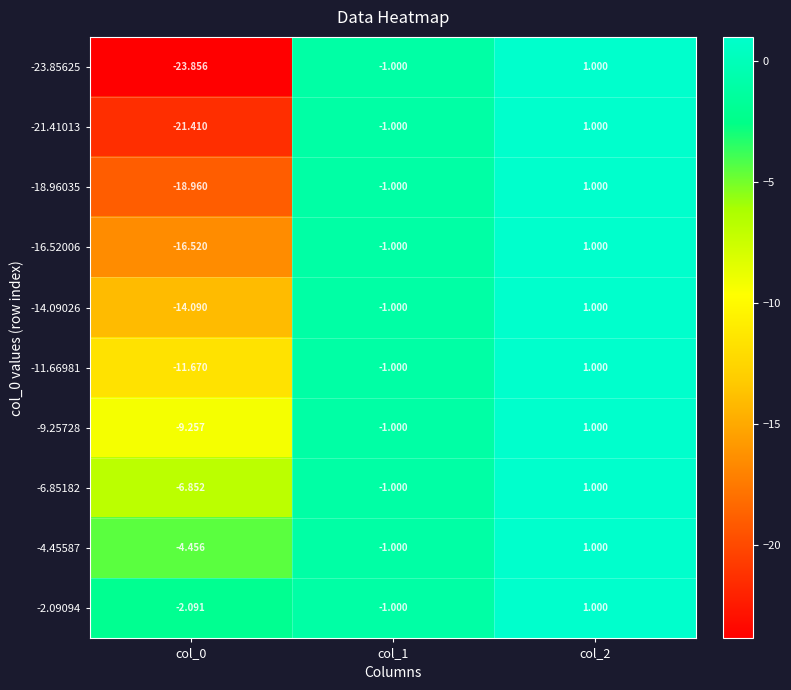

Is the value of -4.45587 at col_2 greater than the value of -6.85182 at col_0?

Yes